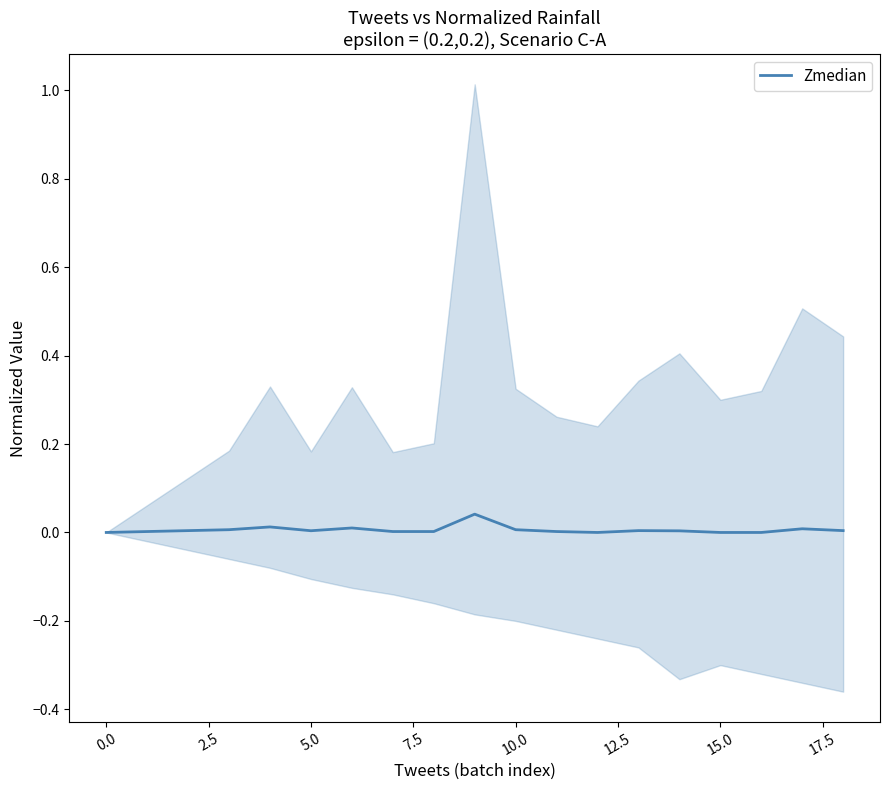

True or false: the data has more than 1 interior local peaks.

True